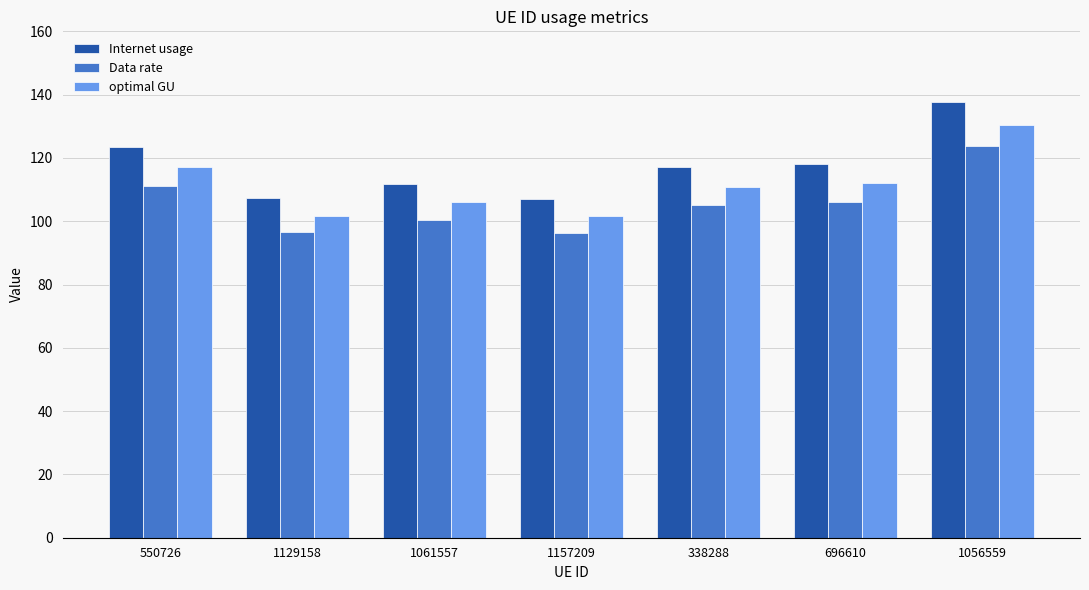

What is the difference between the second highest and second lowest values in the optimal GU series?

15.3